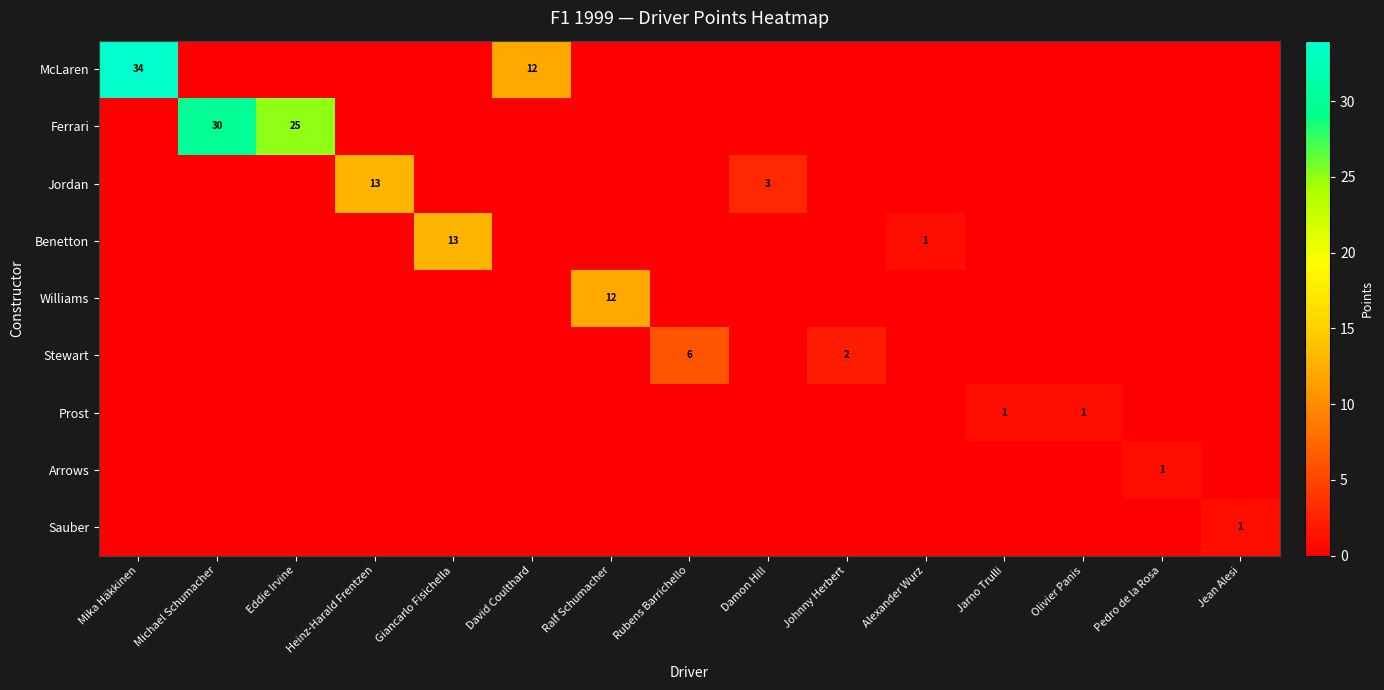

Is it true that Sauber equals 0 at Heinz-Harald Frentzen?

True